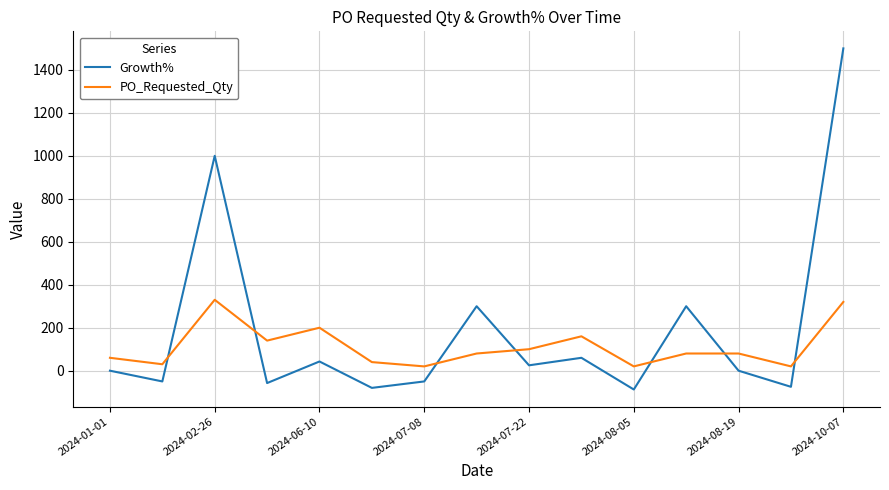

What is the lowest value of the Growth% series?

-87.5